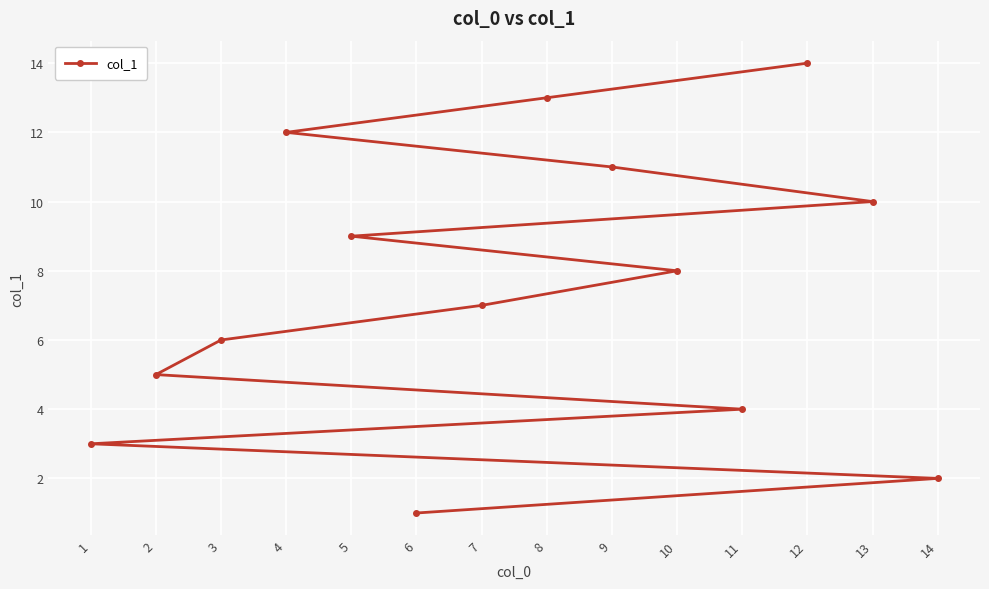

Which category has the lowest value across all series?

6